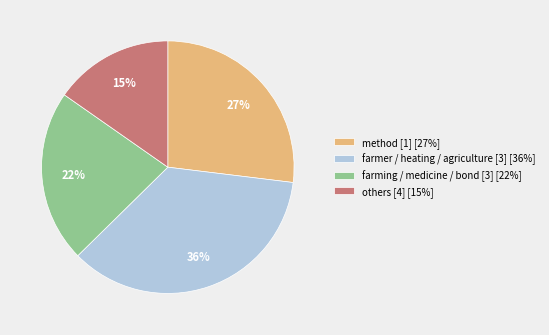

What is the smallest slice in the pie chart?

others [4] [15%]